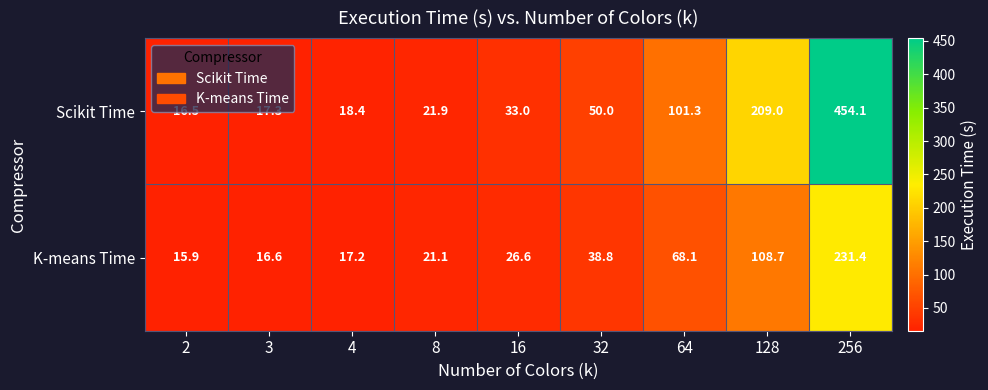

What is the minimum value shown in the chart?

15.9